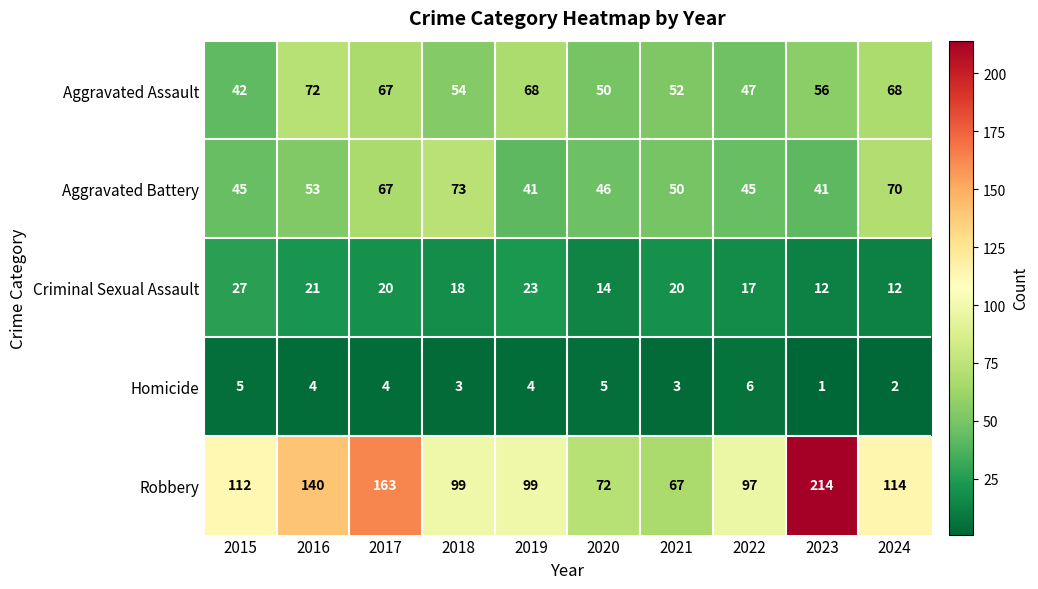

Rank the series at 2022 from highest to lowest value.

Robbery, Aggravated Assault, Aggravated Battery, Criminal Sexual Assault, Homicide